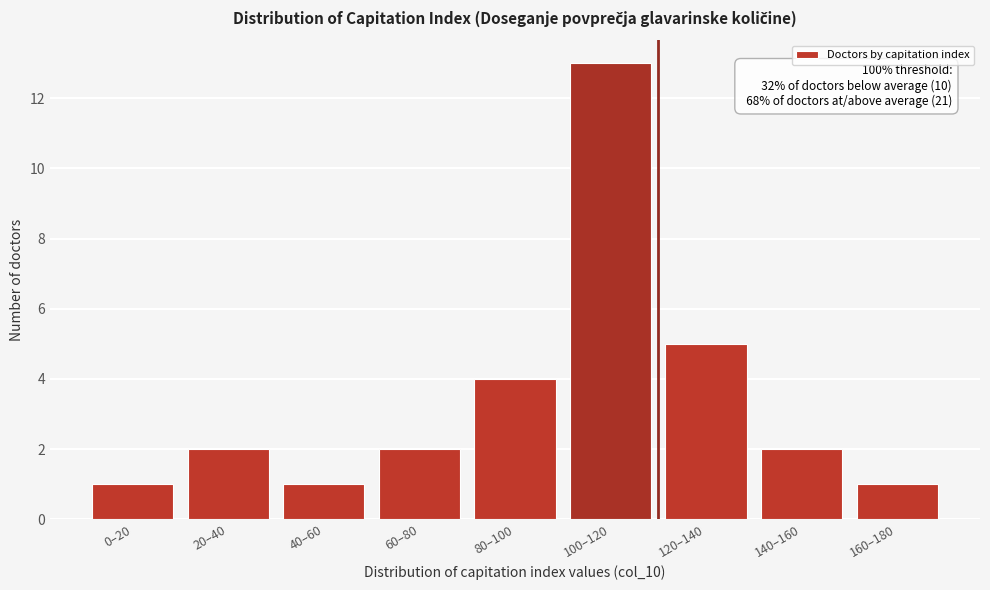

Reading left to right, list all the values displayed in this chart.

0–20=1	20–40=2	40–60=1	60–80=2	80–100=4	100–120=13	120–140=5	140–160=2	160–180=1